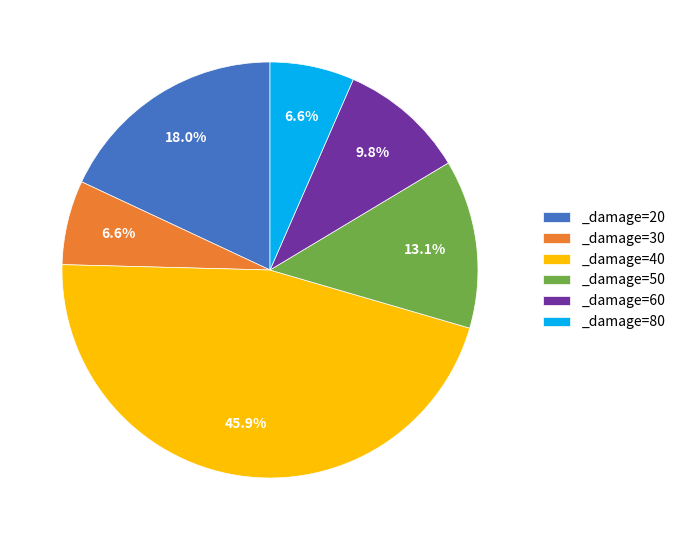

Combined, what portion of the pie is _damage=40 and _damage=30?

52.5%